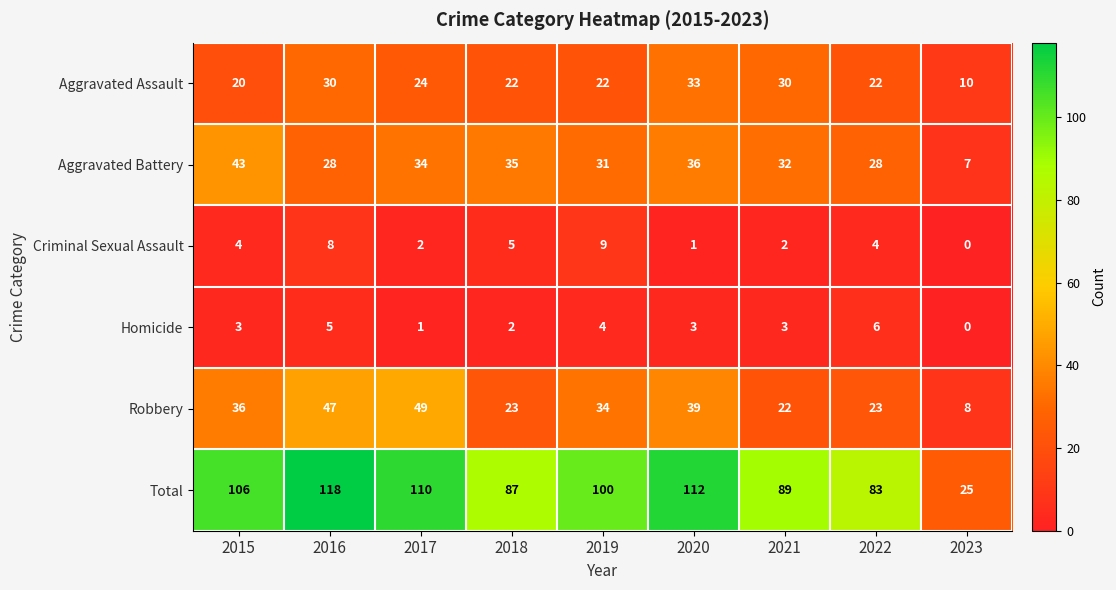

Read the Homicide value at 2015.

3